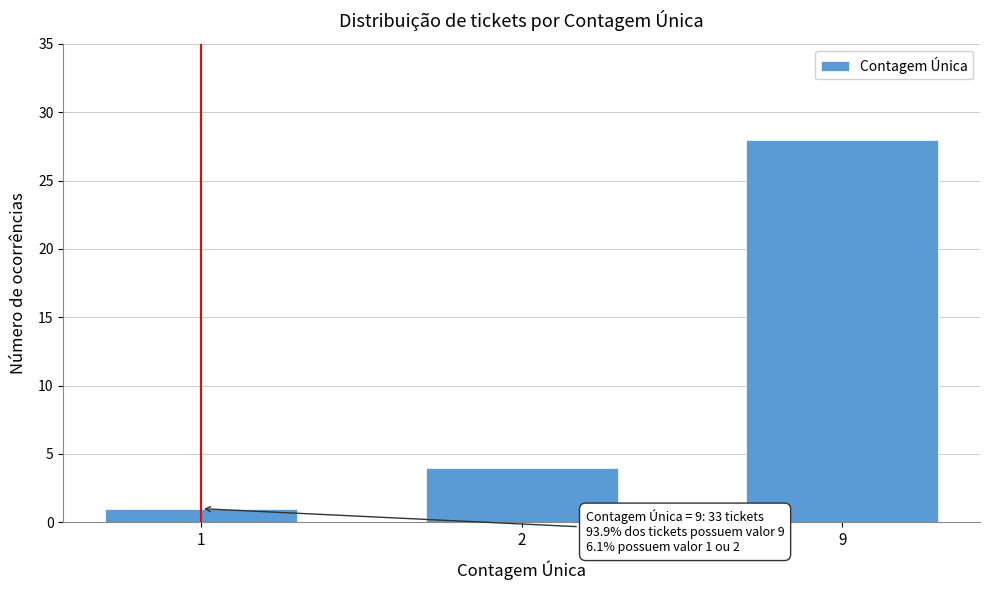

Reading right to left, transcribe all the data shown in this chart.

9=28	2=4	1=1